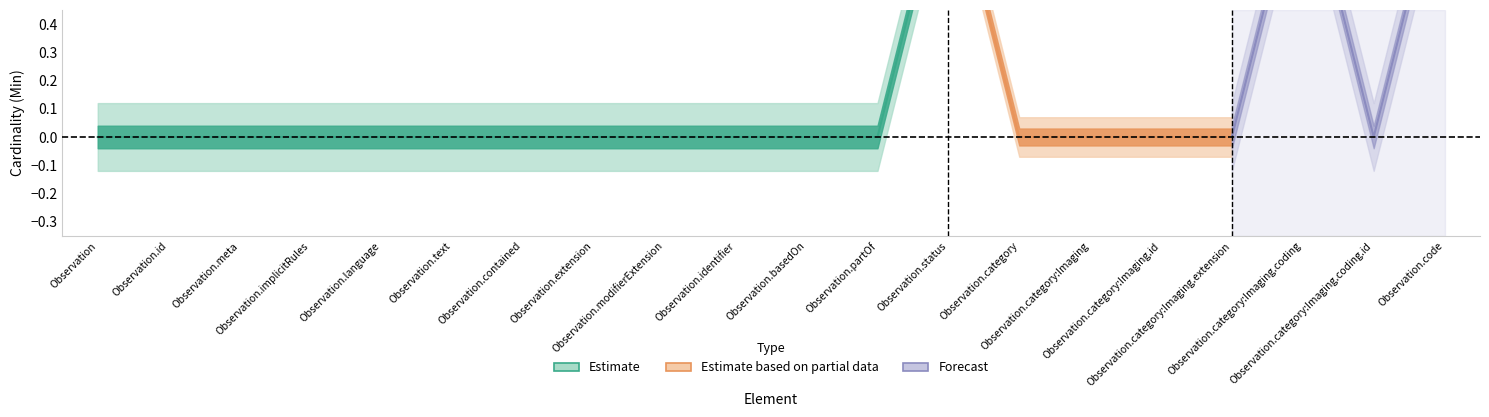

True or false: Base Min and Min intersect in this chart.

False